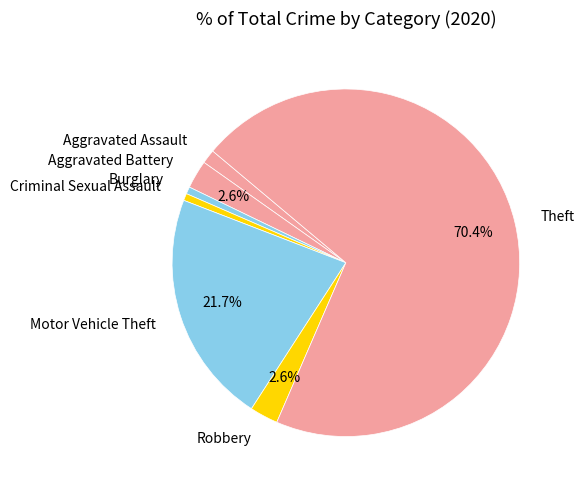

What is the largest slice in the pie chart?

Theft